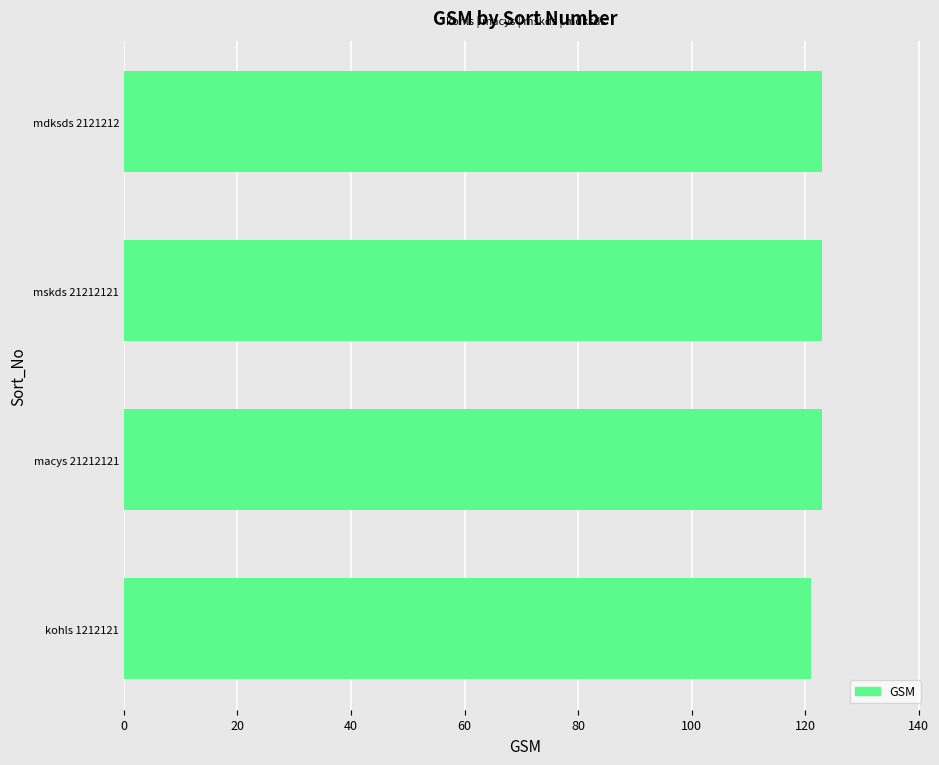

How many bars are there in total?

4